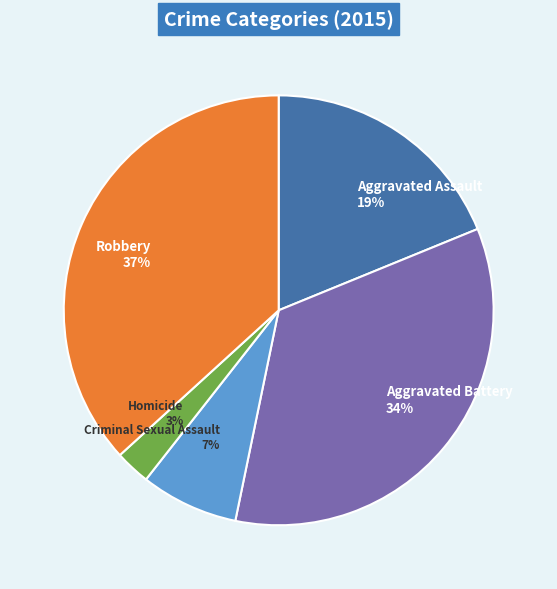

Which has a higher value, Aggravated Assault or Homicide?

Aggravated Assault